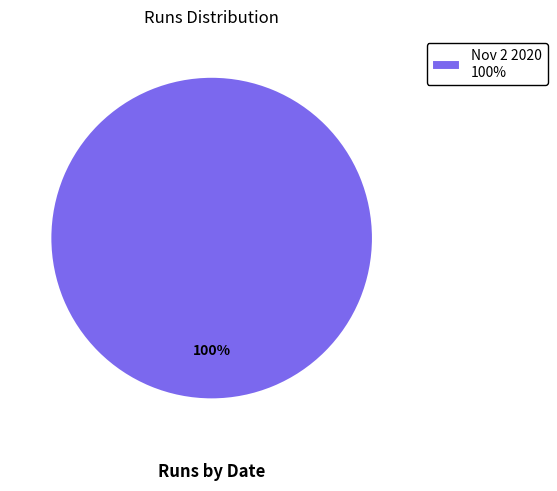

What percentage is the Nov 2 2020 100% slice, to the nearest percent?

100%